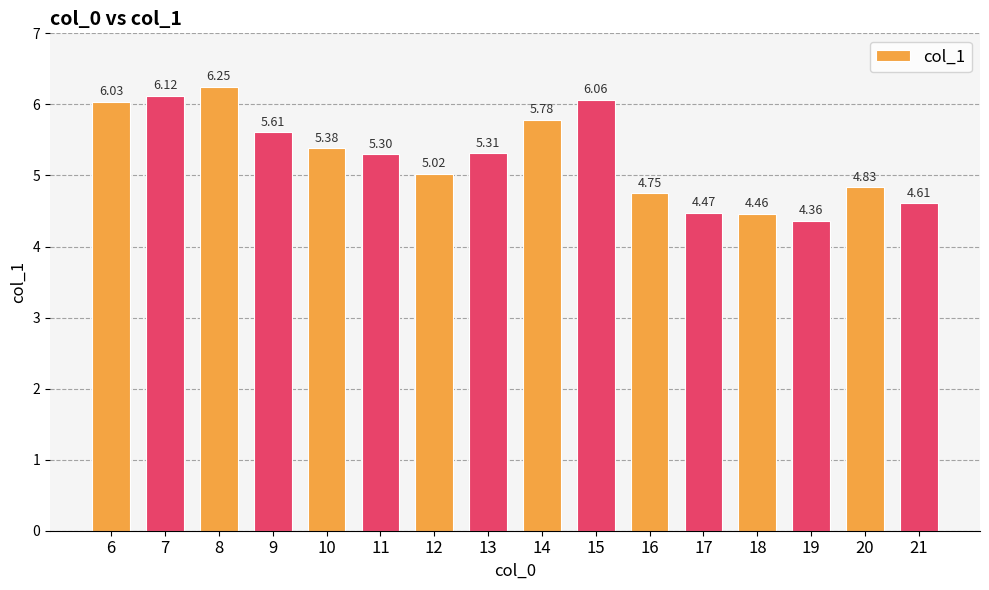

The chart shows a value of 2.0 at 16. True or false?

False